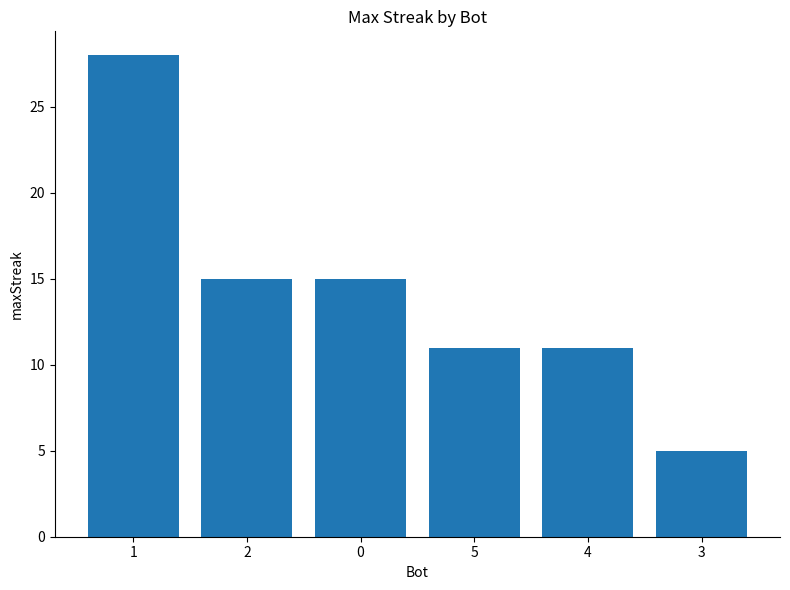

What is the ratio of the value at 5 to the value at 2?

0.7